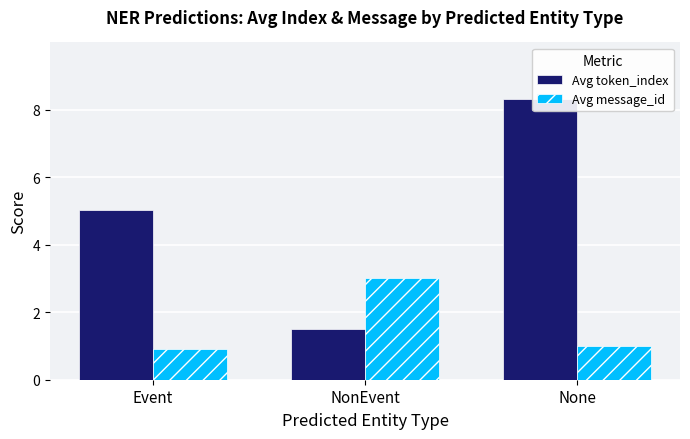

True or false: Avg message_id has a value of 0.9 at Event.

True